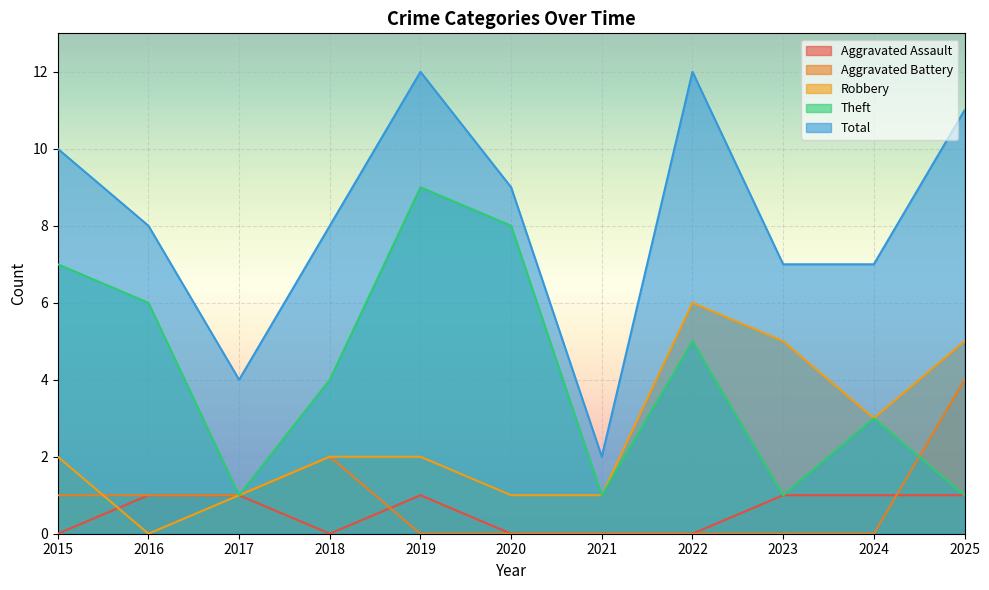

What is the average value of the Aggravated Assault series?

1